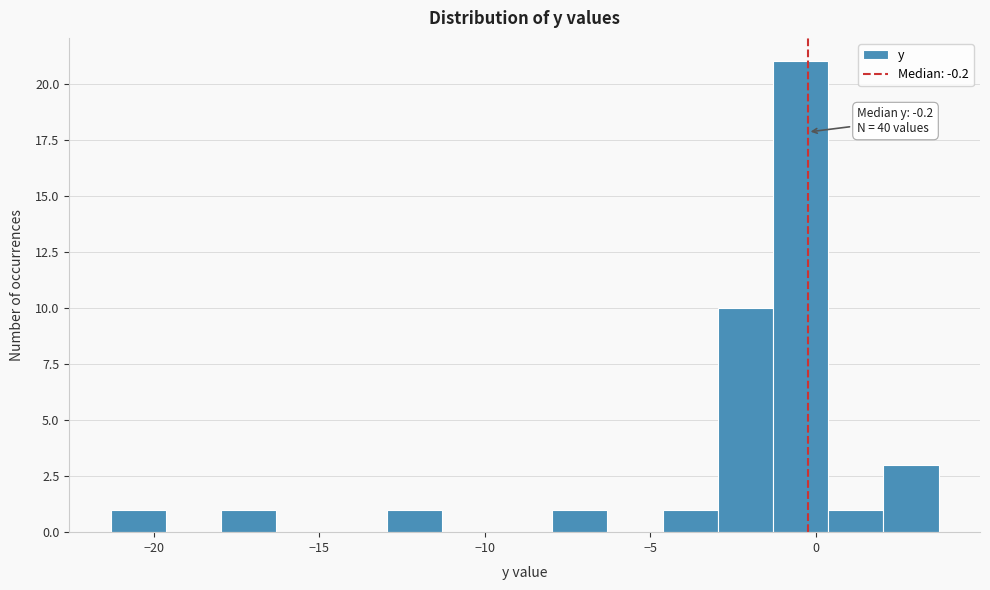

Read against the x-axis, roughly where is the centre of the tallest bar?

-0.5